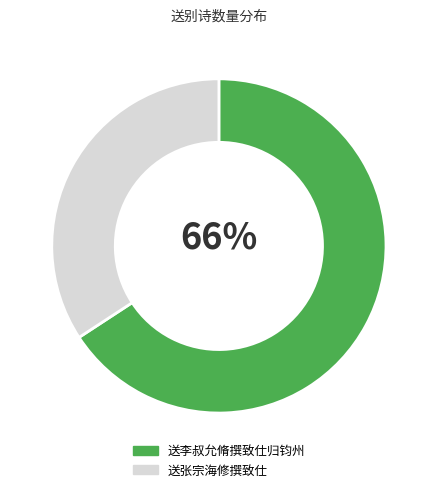

What is the smallest slice in the pie chart?

送张宗海修撰致仕